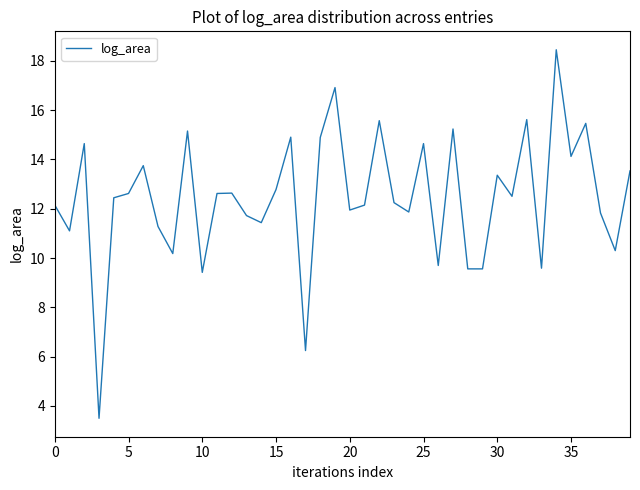

What is the difference between the maximum and minimum values?

15.0